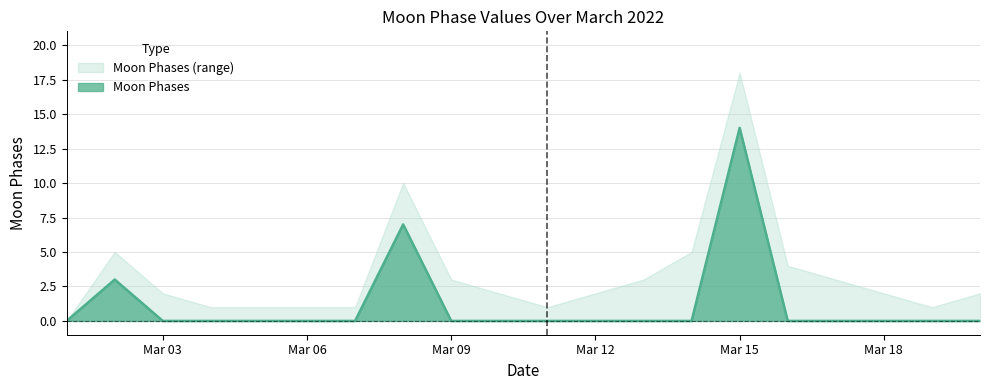

The value of Moon Phases at Mar 03 is 0. True or false?

True